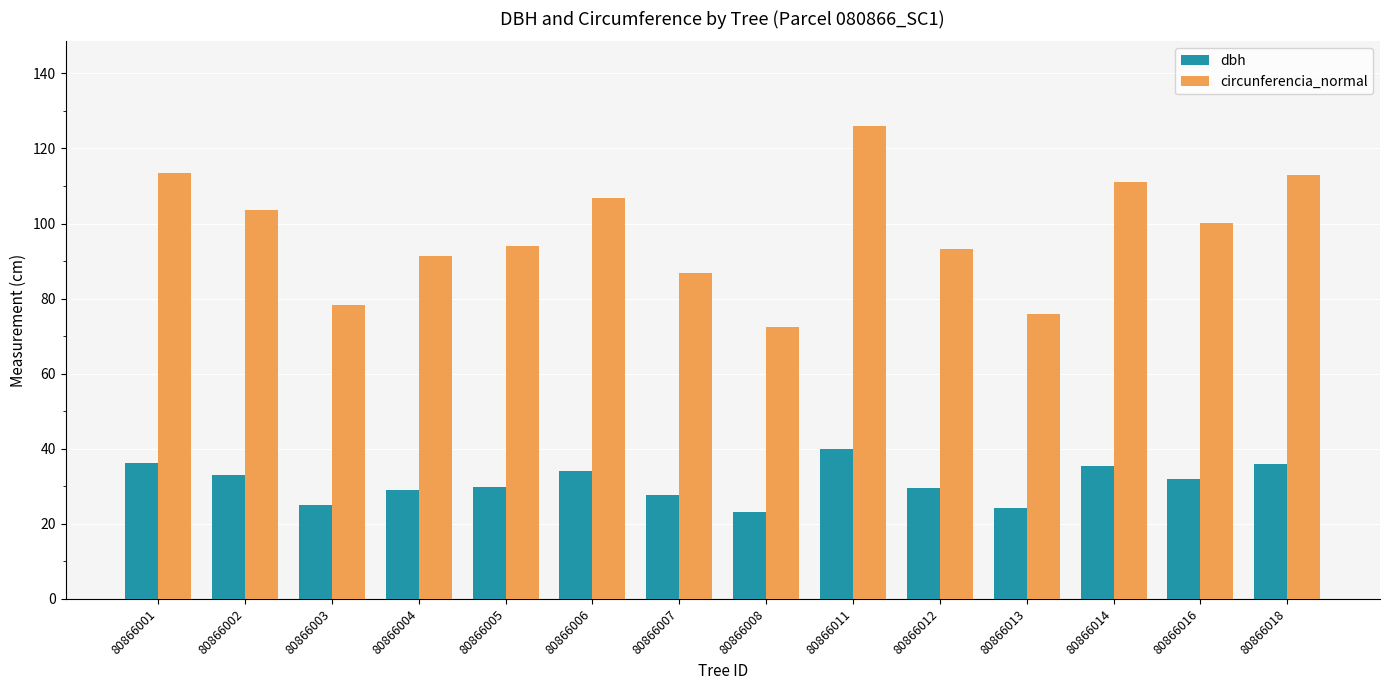

Which series has the largest range (max minus min)?

circunferencia_normal